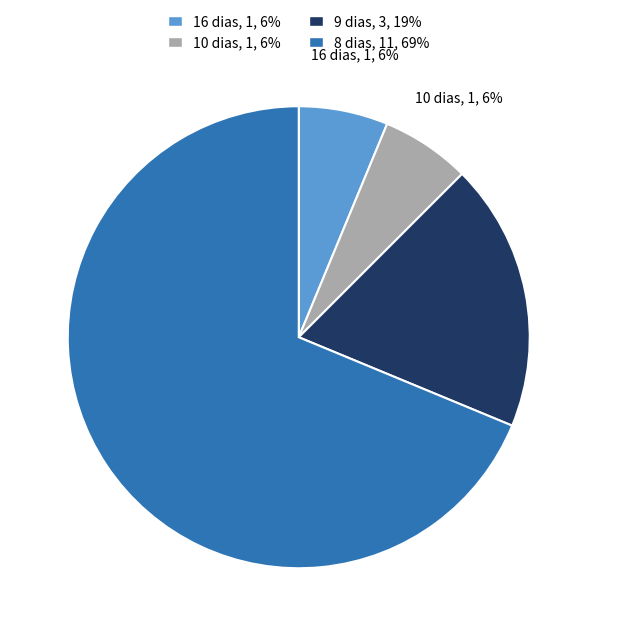

Does any single category account for the majority?

Yes